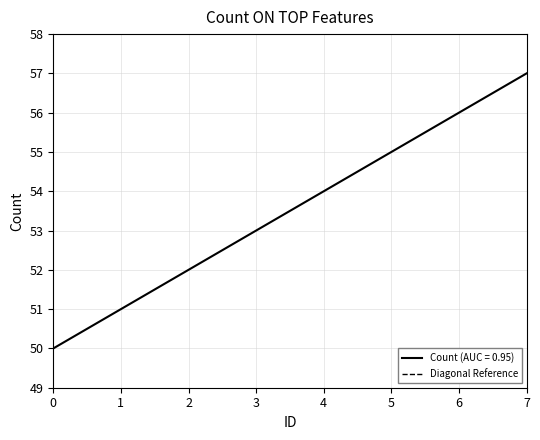

The Count (AUC = 0.95) series shows 57 at 7. True or false?

True